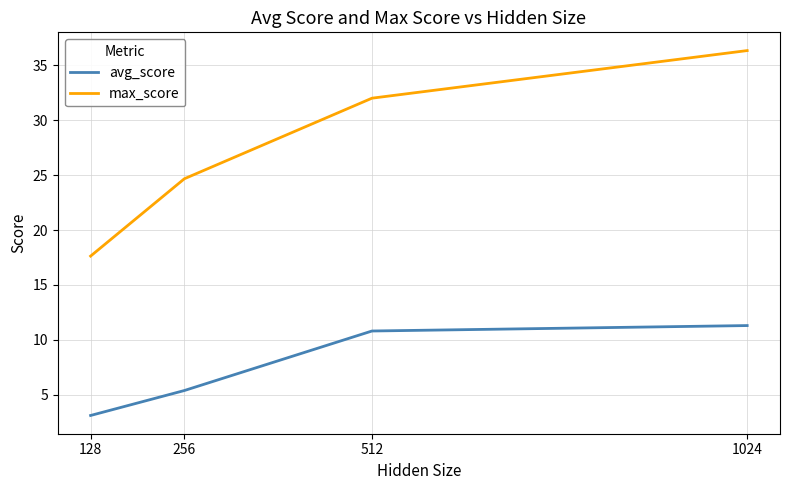

What is the difference between the highest and lowest values at 128?

14.5